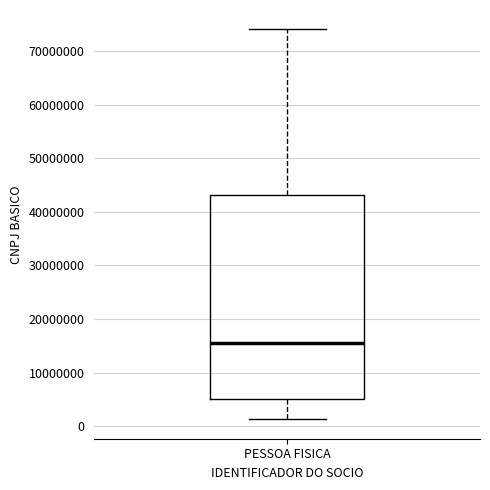

Transcribe this box plot: give where the median line is, the range the box spans, and where the two whiskers end, as read against the y-axis. The values are not printed on the chart, so give them approximately, as read against the axis.

median 15000000, box 5000000 to 43000000, whiskers 1000000 to 74000000